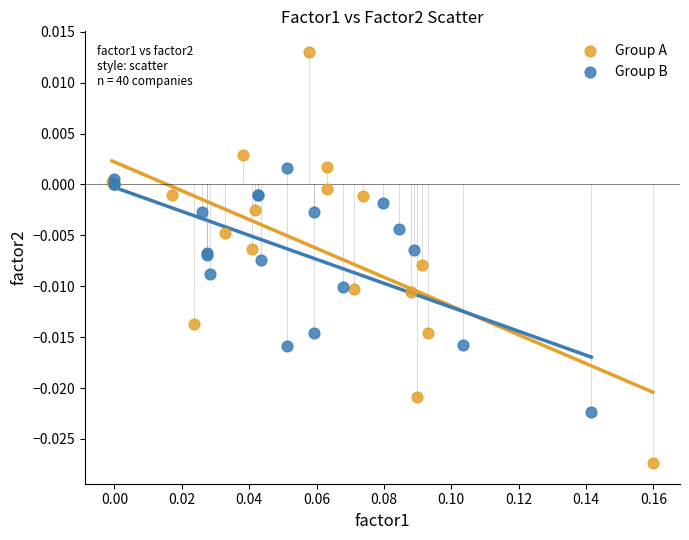

Which series contains the highest Y value?

Group A